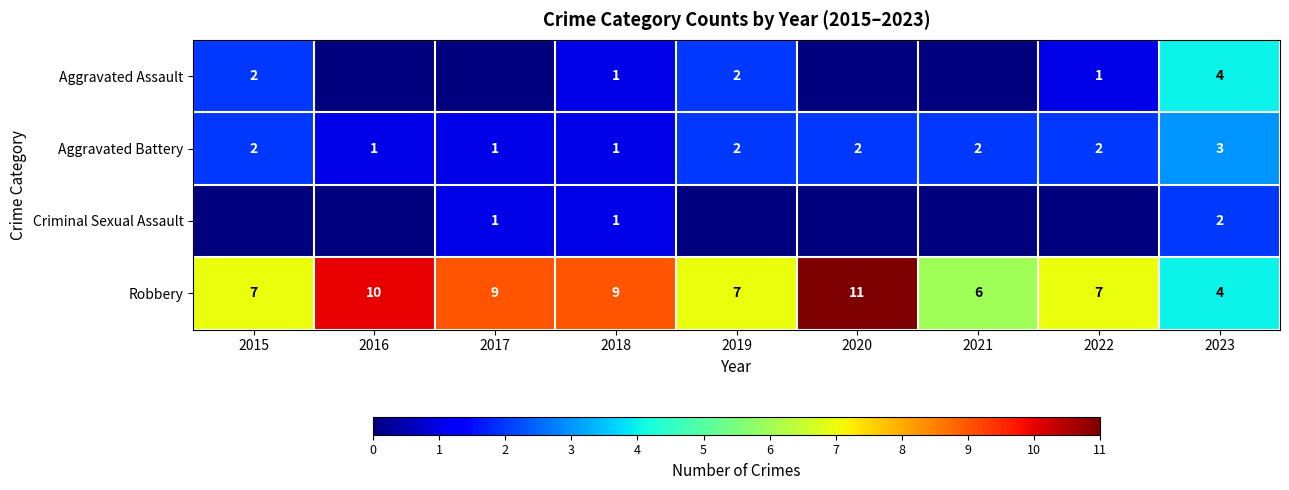

What is the difference between the Robbery values at 2023 and 2018?

5